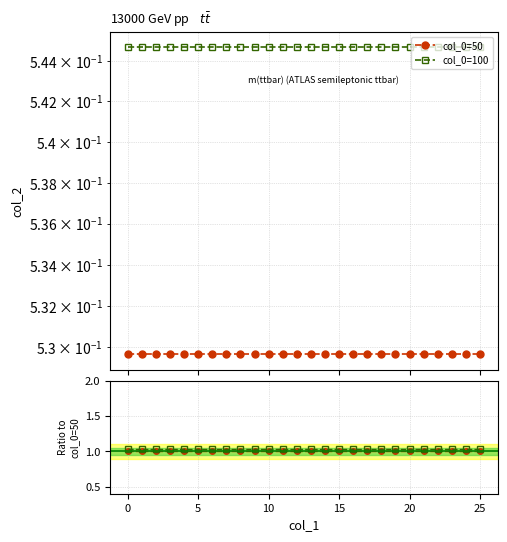

Rank the series at 13 from highest to lowest value.

col_0=100, col_0=50